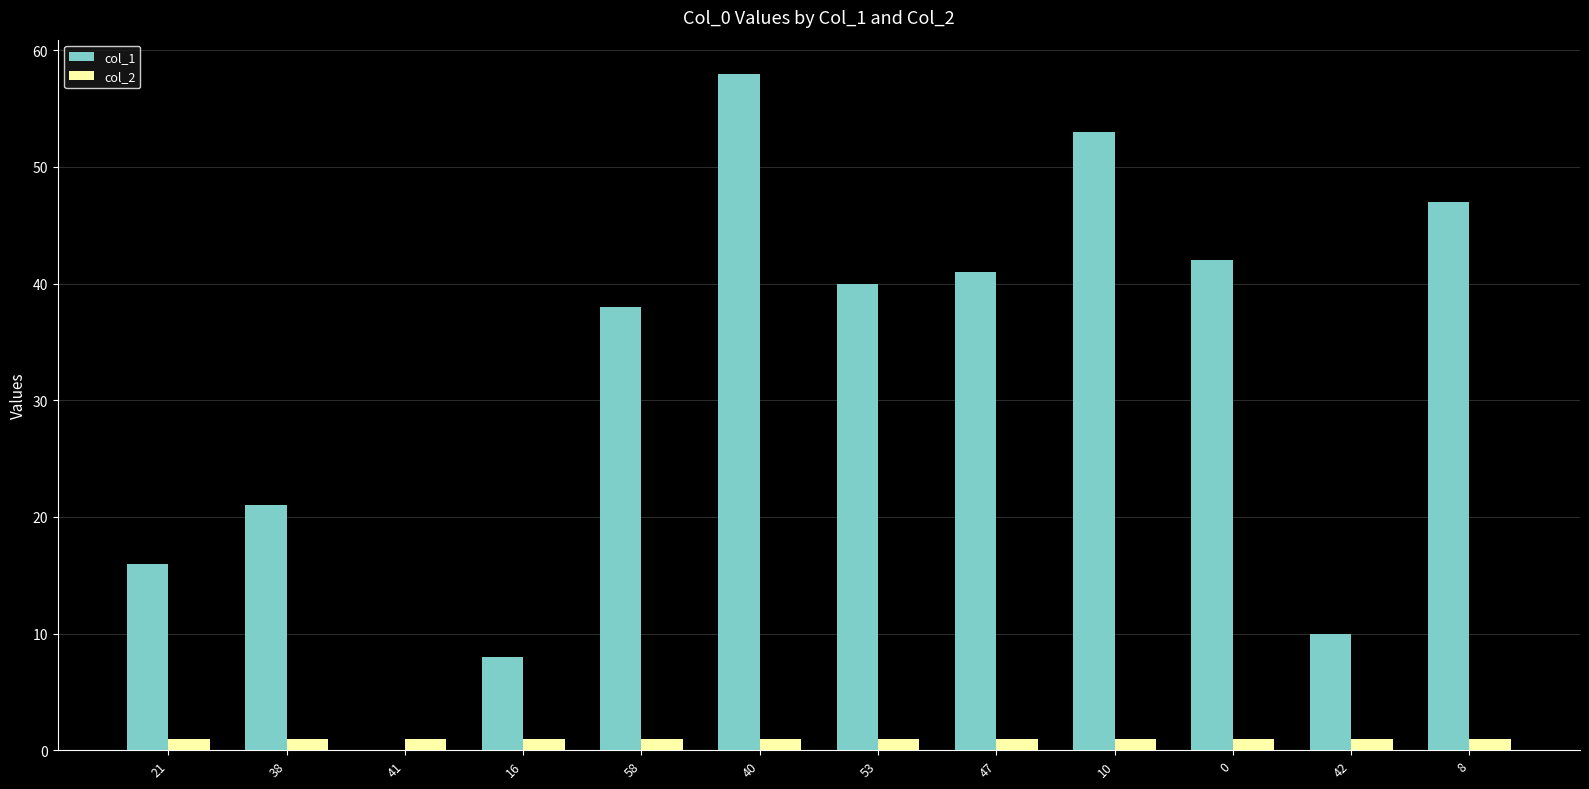

Is the value of col_1 at 0 greater than the value of col_2 at 10?

Yes